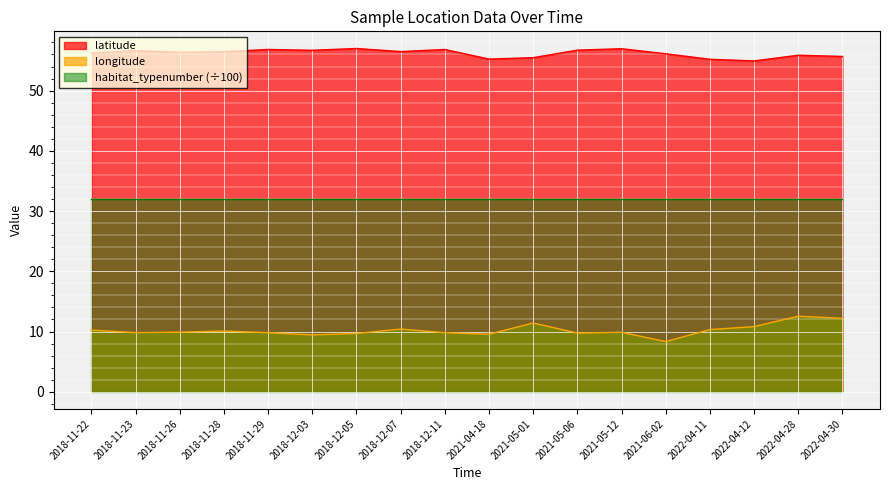

Is the value of latitude at 2021-06-02 greater than the value of longitude at 2018-12-05?

Yes